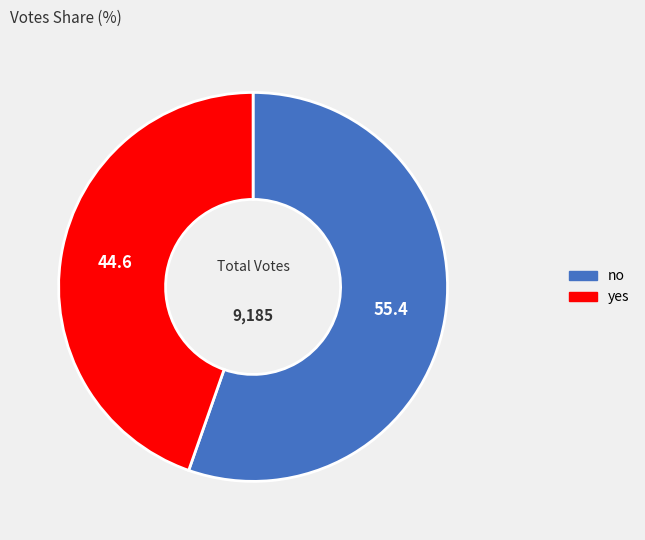

What is the largest slice in the pie chart?

no